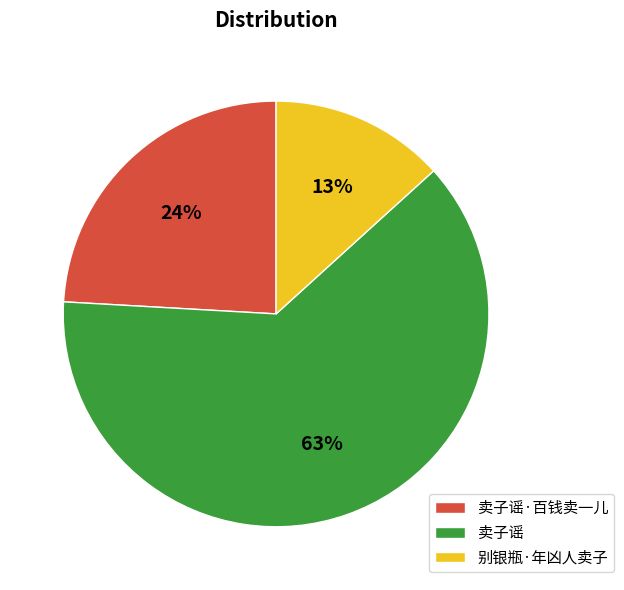

Count the number of slices in the pie.

3